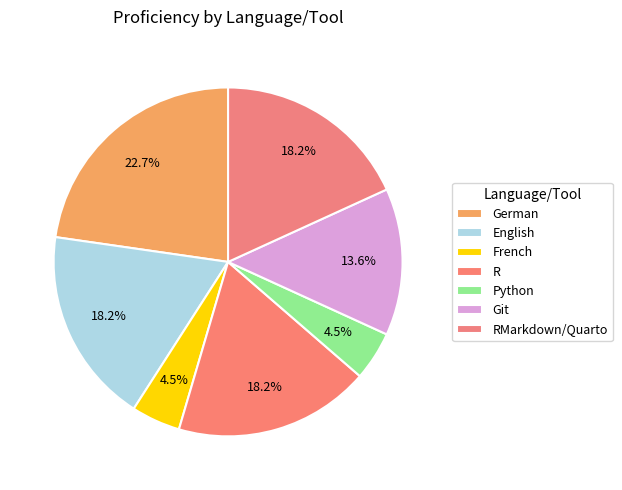

Count the number of slices in the pie.

7